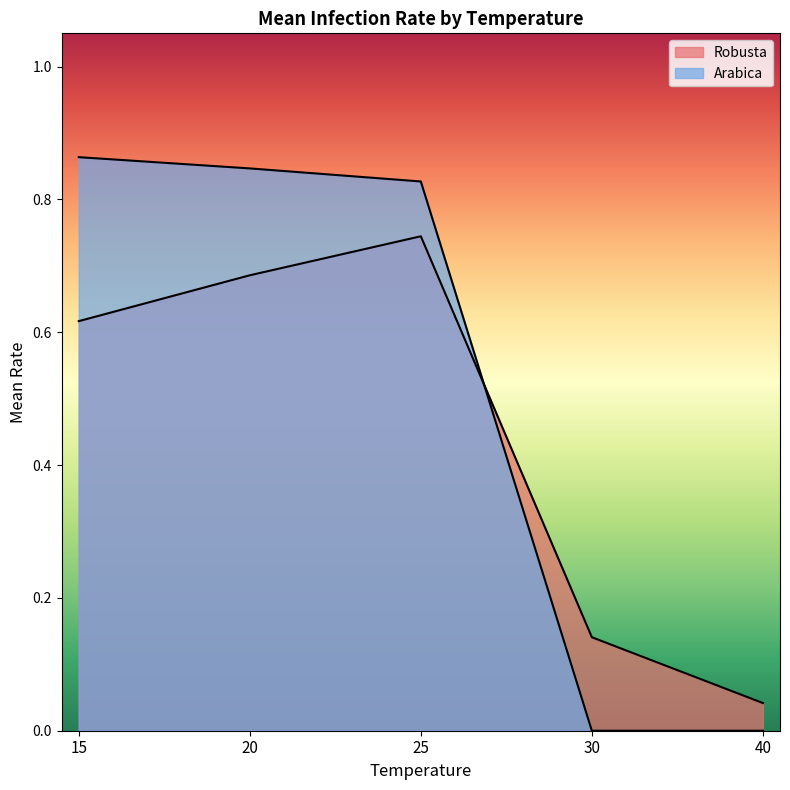

Reading left to right, extract all data points from this chart.

Robusta: 0.6	0.7	0.7	0.1	0.0
Arabica: 0.9	0.8	0.8	0.0	0.0